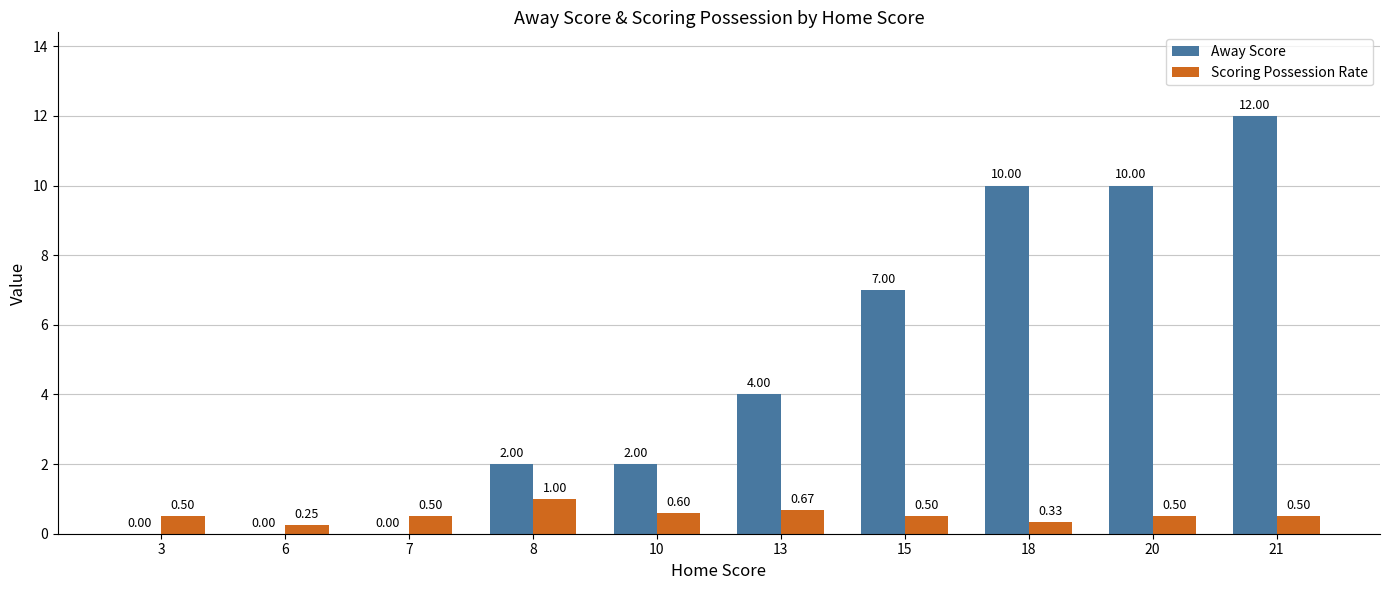

Which series has the largest total across all categories?

Away Score